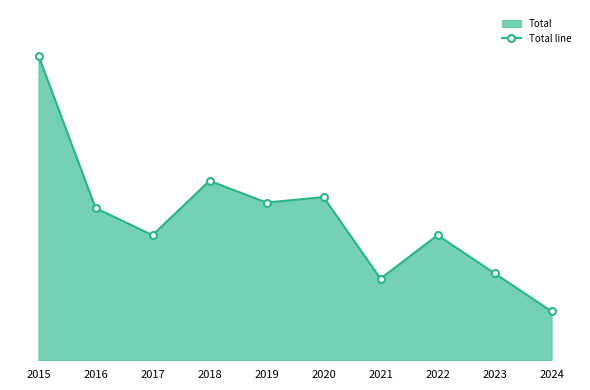

What is the greatest value displayed?

56